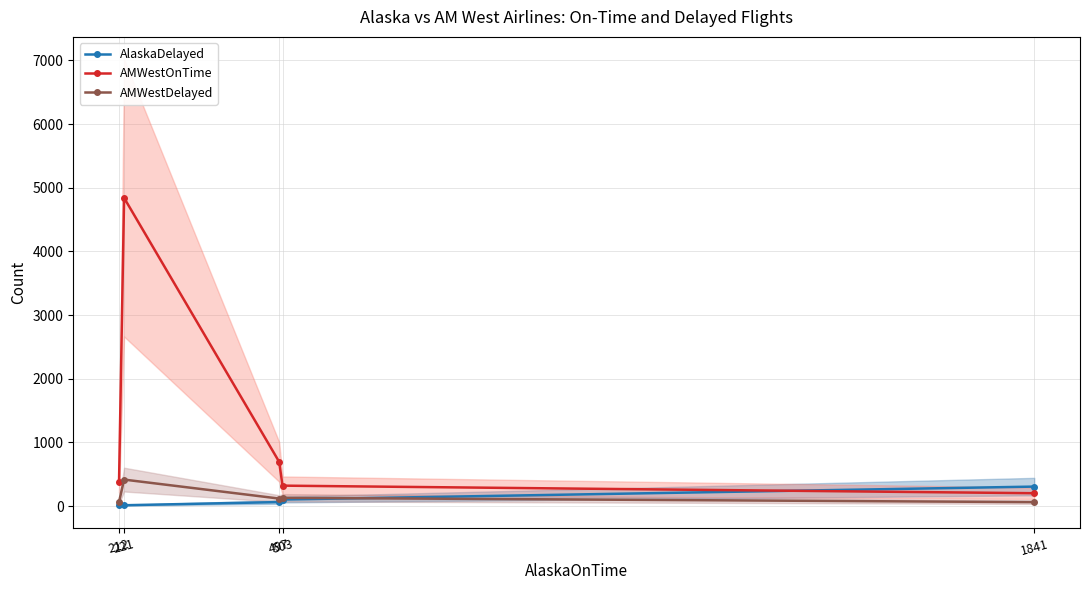

Reading left to right, list all the values displayed in this chart.

AlaskaDelayed: 20	12	62	102	305
AMWestOnTime: 383	4840	694	320	201
AMWestDelayed: 65	415	117	129	61